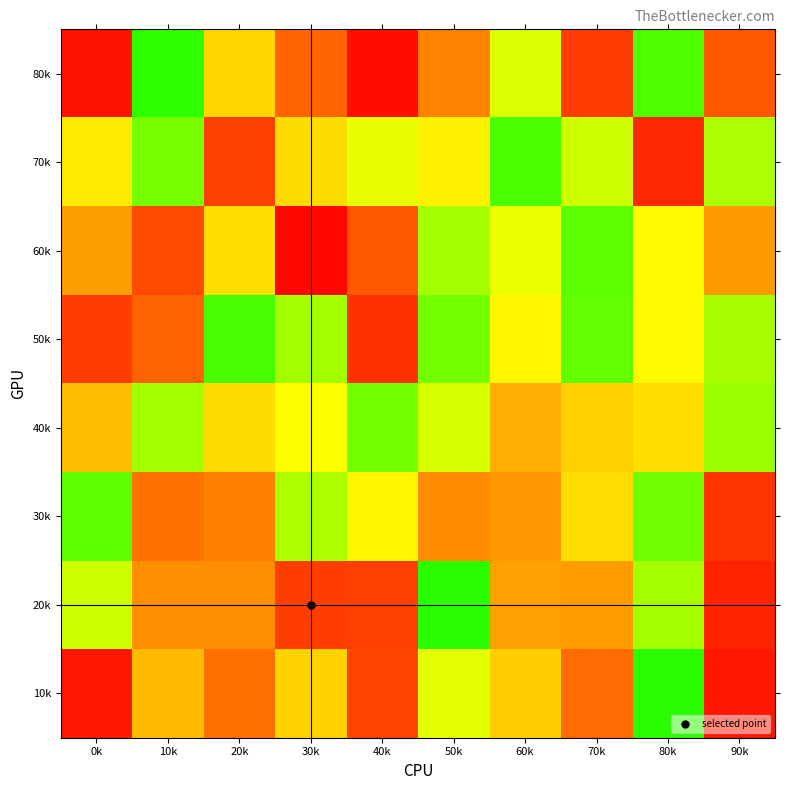

Which label corresponds to the largest value in the chart?

80k